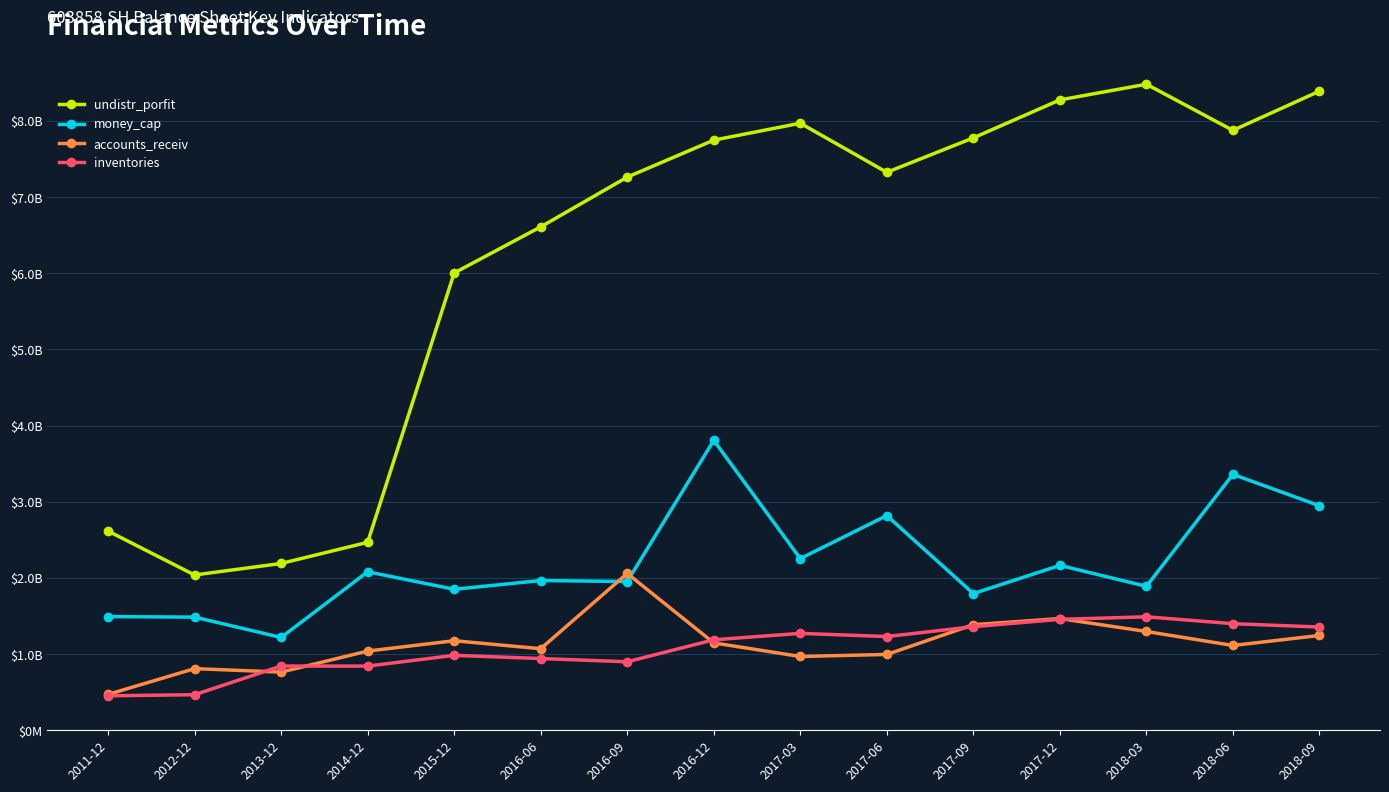

Does the chart display data point markers on the line(s)?

Yes